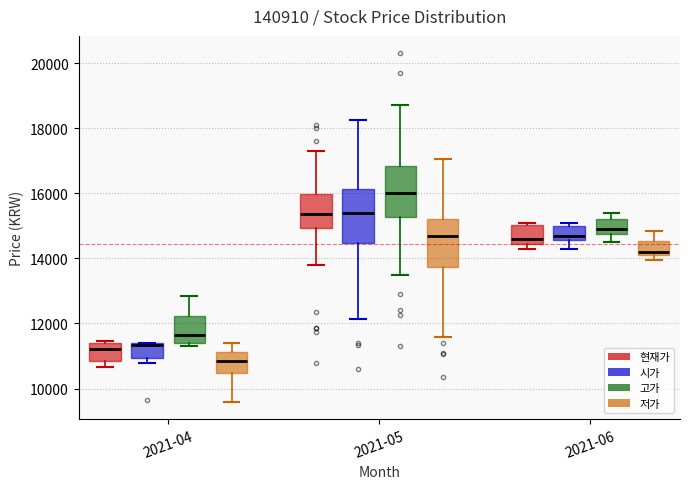

Where is the upper edge of the box for 2021-04 (현재가) on the y-axis? The values are not printed on the chart, so give them approximately, as read against the axis.

11400